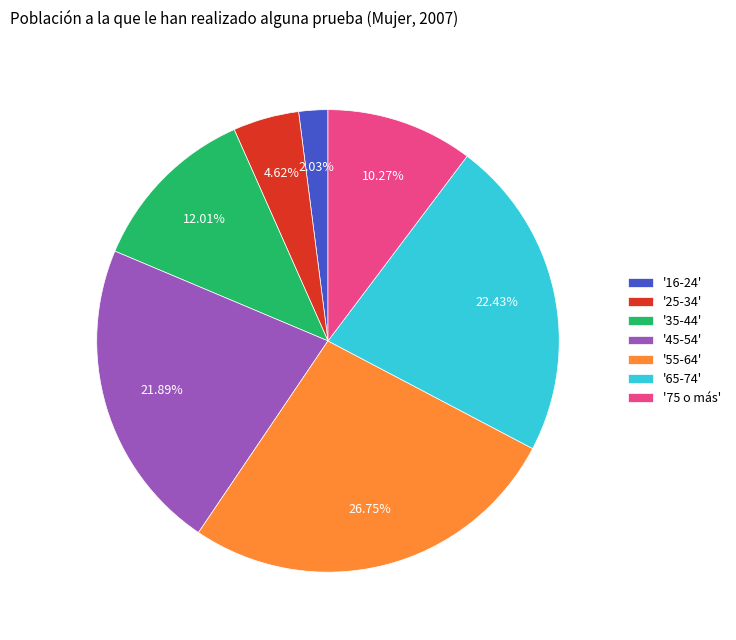

How many segments does this pie chart have?

7